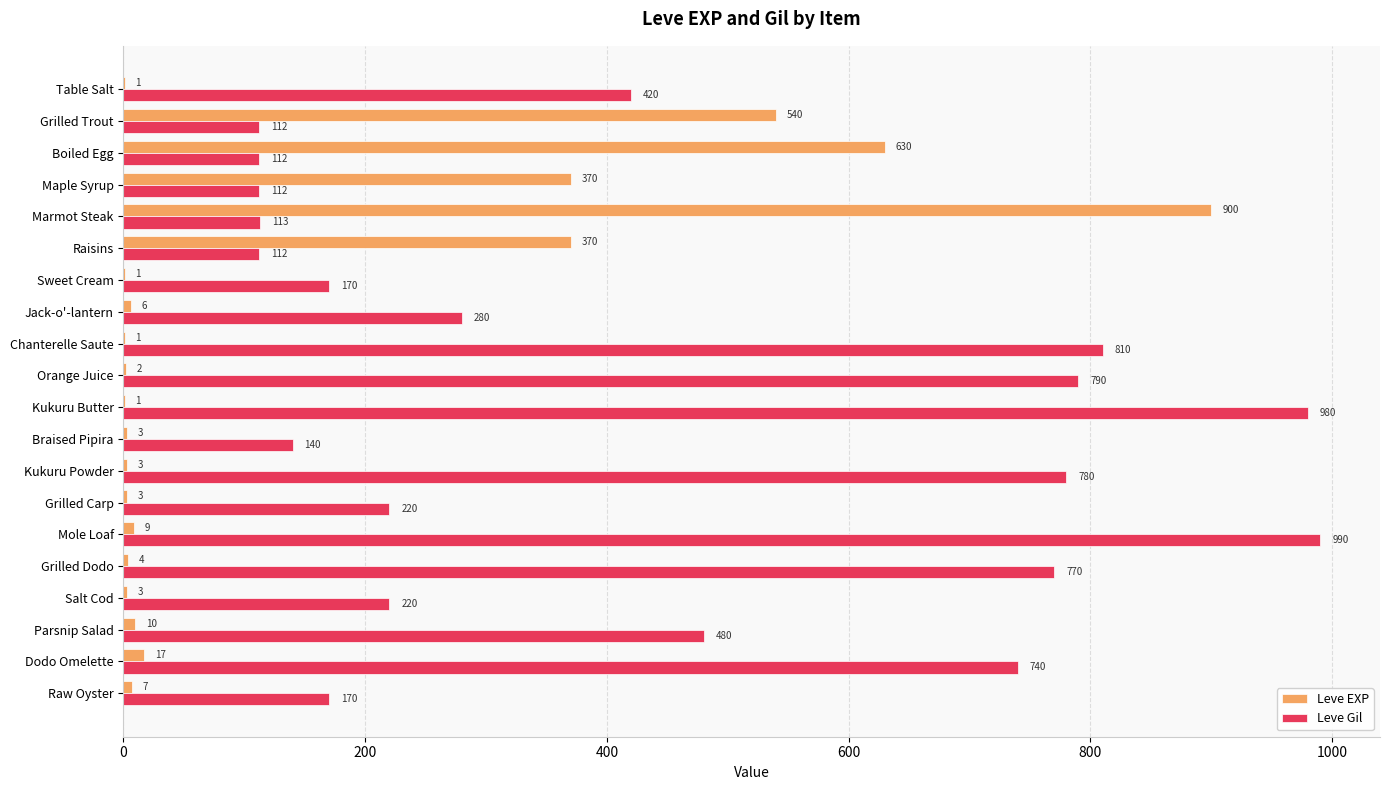

What is the sum of the Leve Gil values at Salt Cod and Maple Syrup?

332